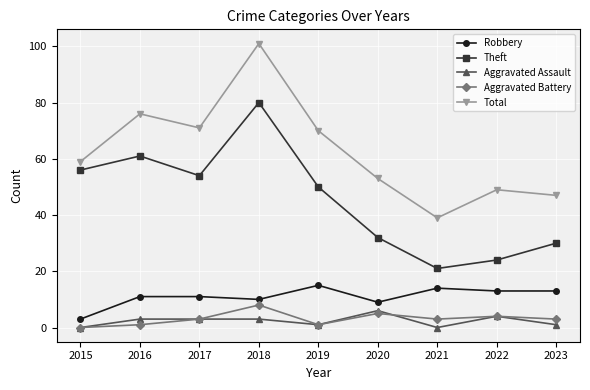

True or false: Theft has more than 1 interior local peaks.

True